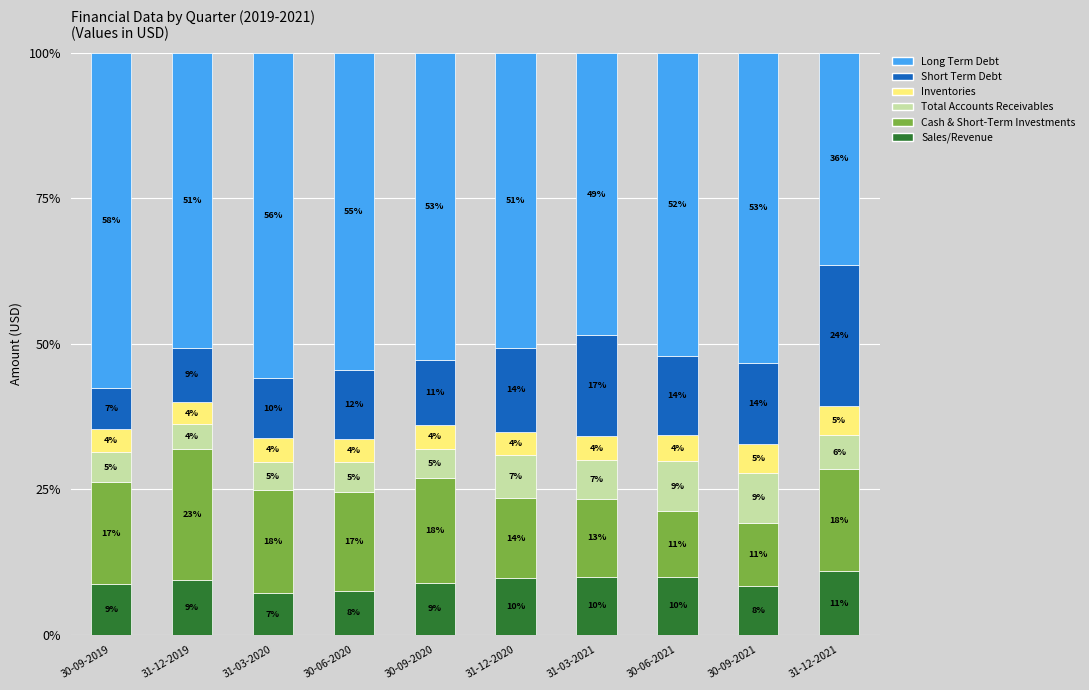

What are all the series names shown in the legend?

Long Term Debt, Short Term Debt, Inventories, Total Accounts Receivables, Cash & Short-Term Investments, Sales/Revenue